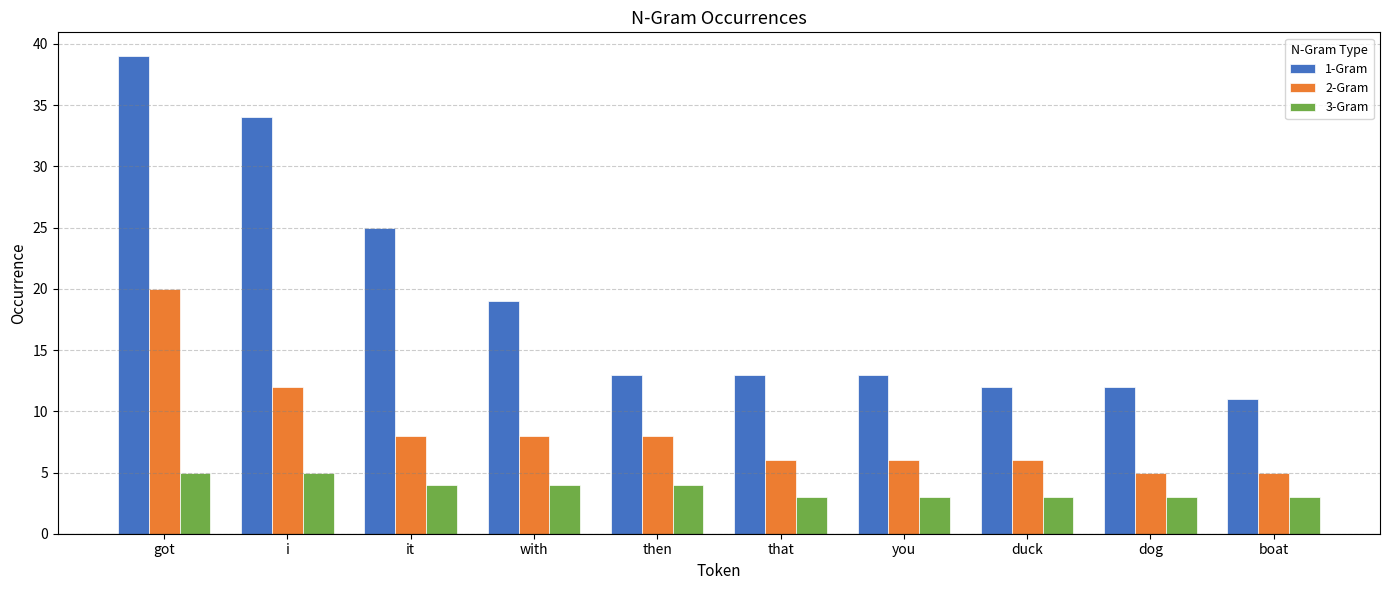

Are the bars grouped side by side (vs. stacked)?

Yes